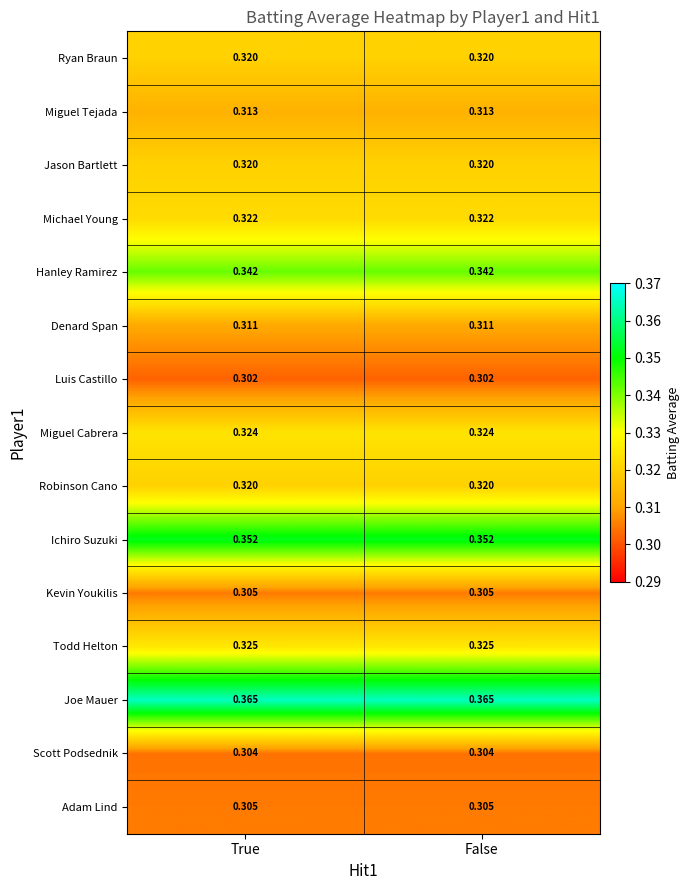

Which series has the largest total across all categories?

Joe Mauer